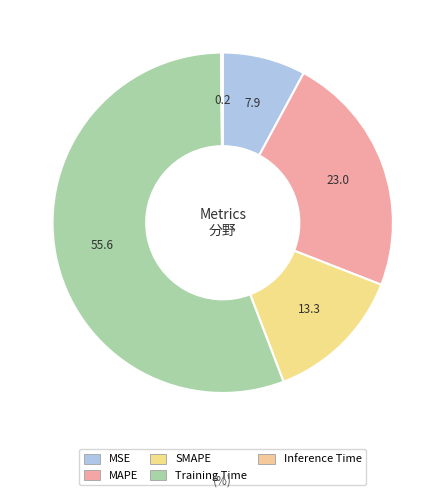

To the nearest percent, what is the difference between the Inference Time and Training Time slice percentages?

55%